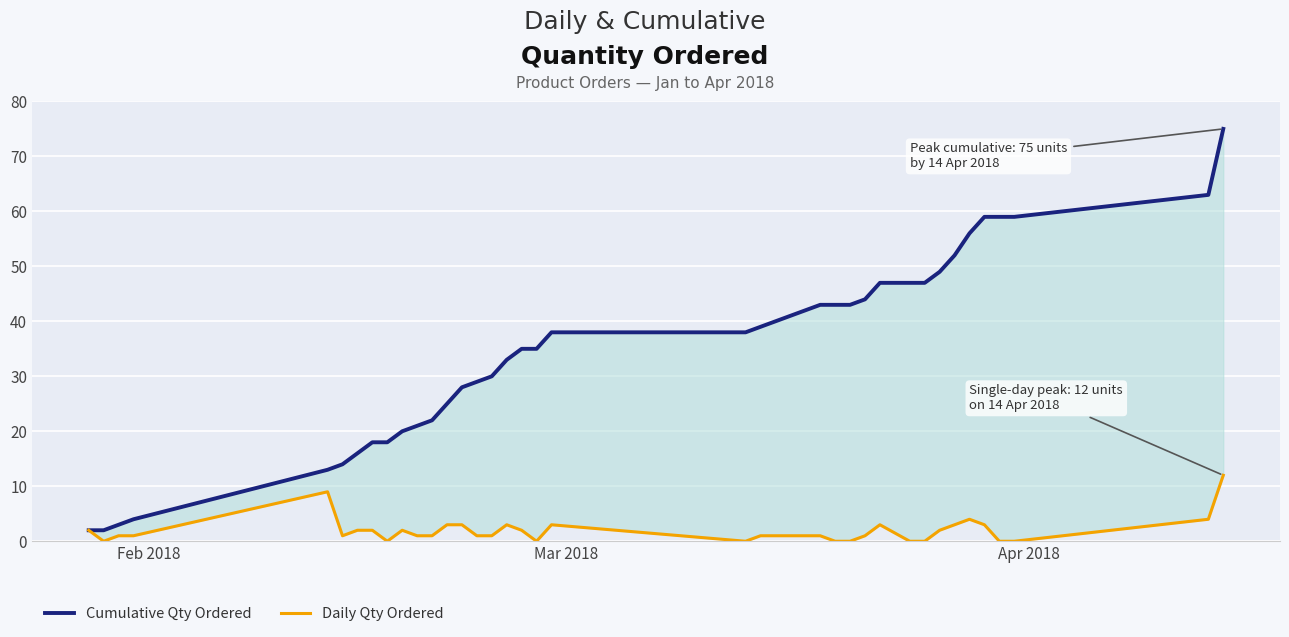

How many series are shown in this chart?

2